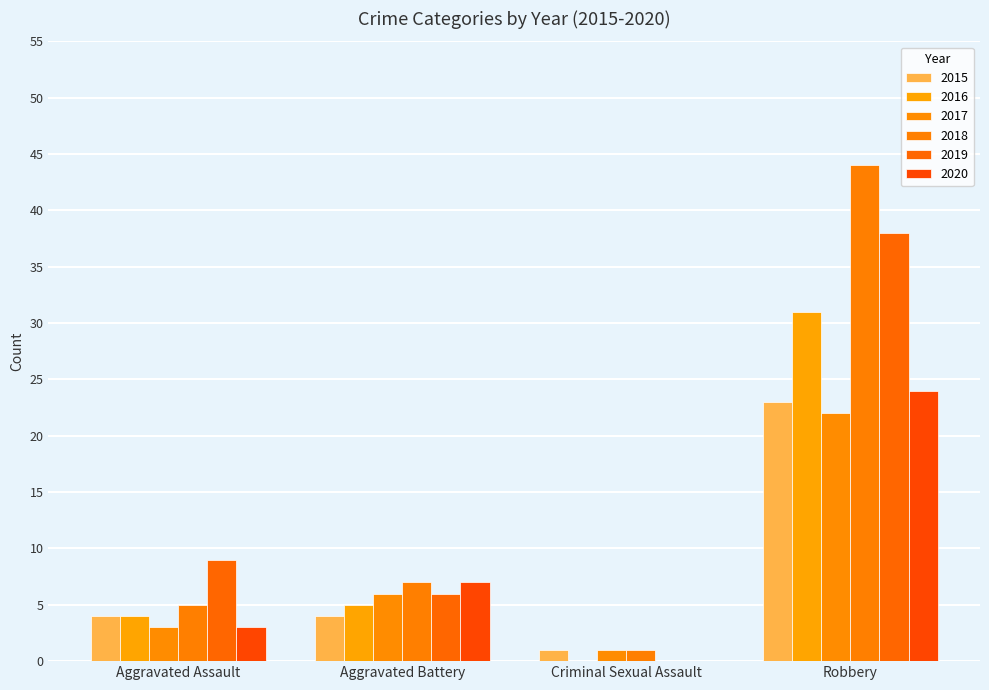

How many values in 2020 are above zero?

3